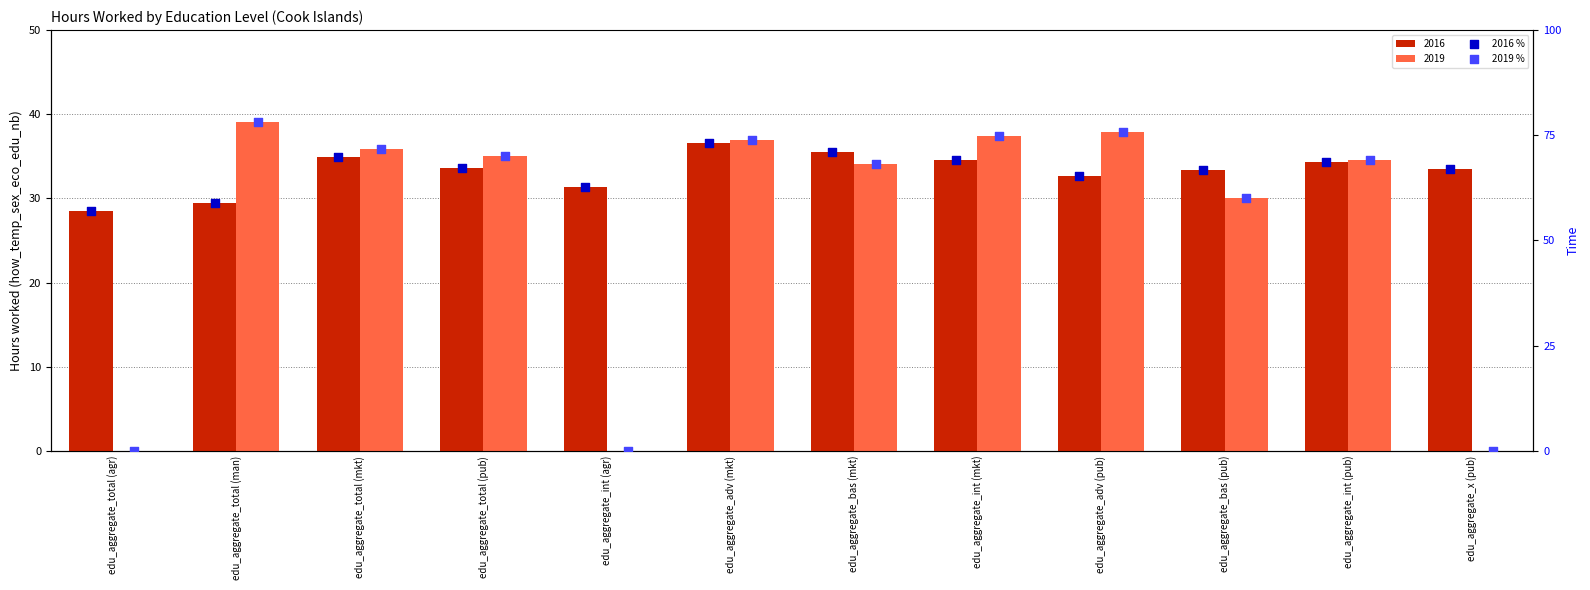

At how many categories does at least one series exceed 16?

12